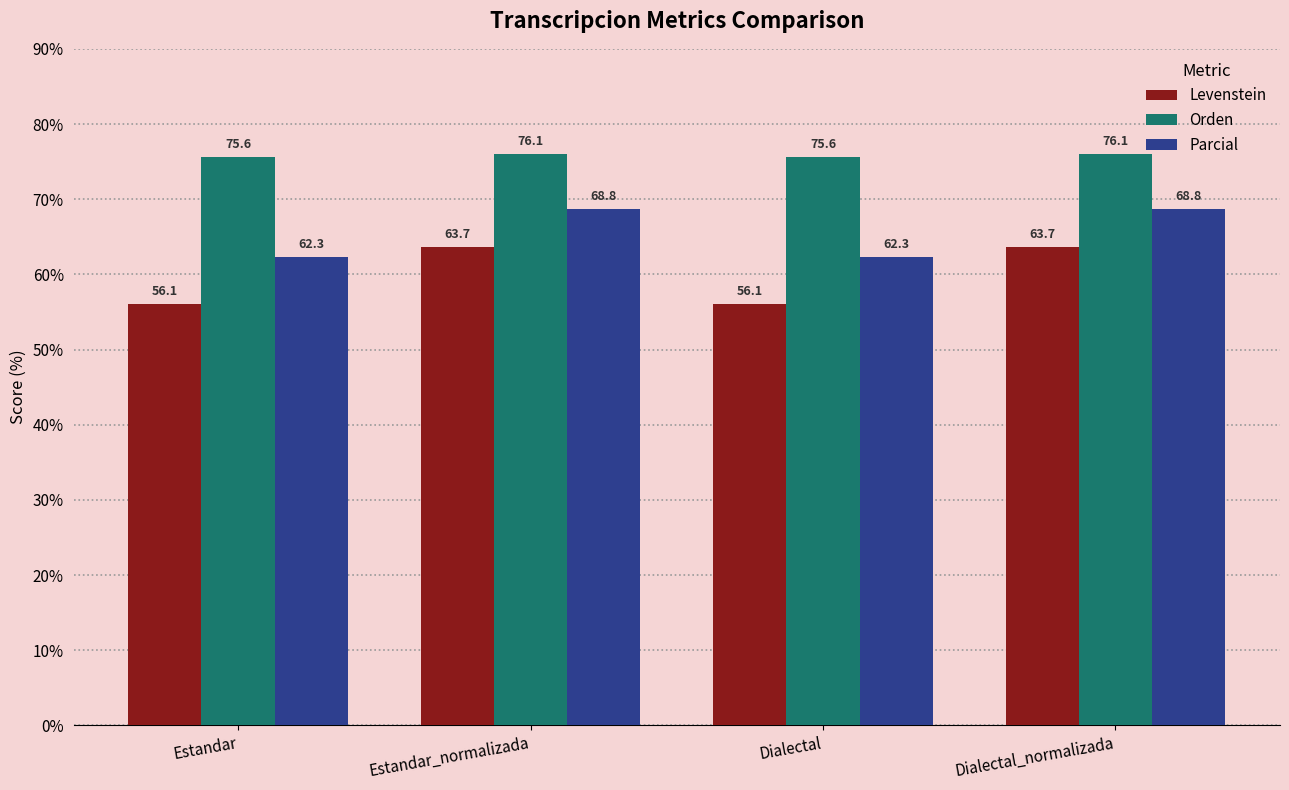

What is the maximum value for Parcial?

68.8